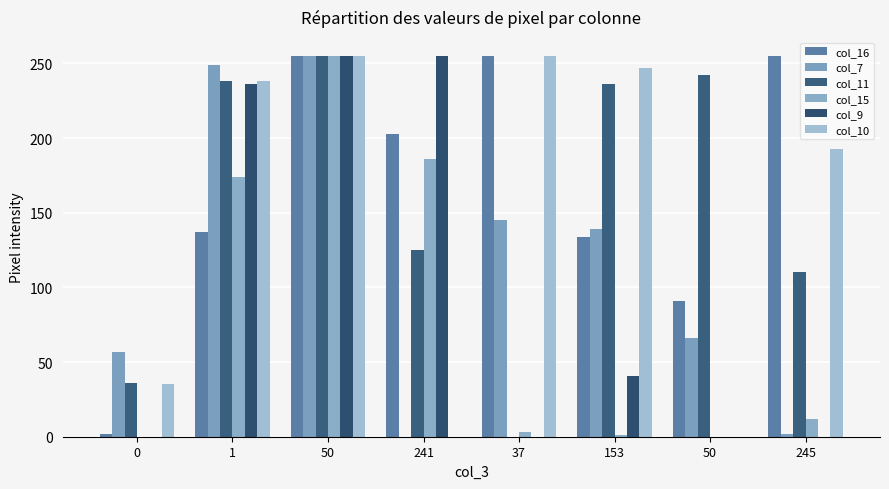

At which category is the sum across all series the highest?

50